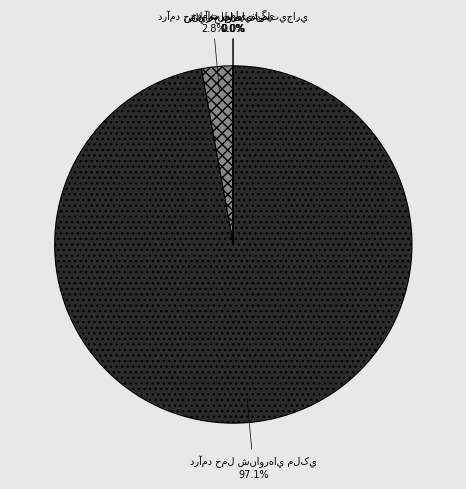

Does any single category account for the majority?

Yes